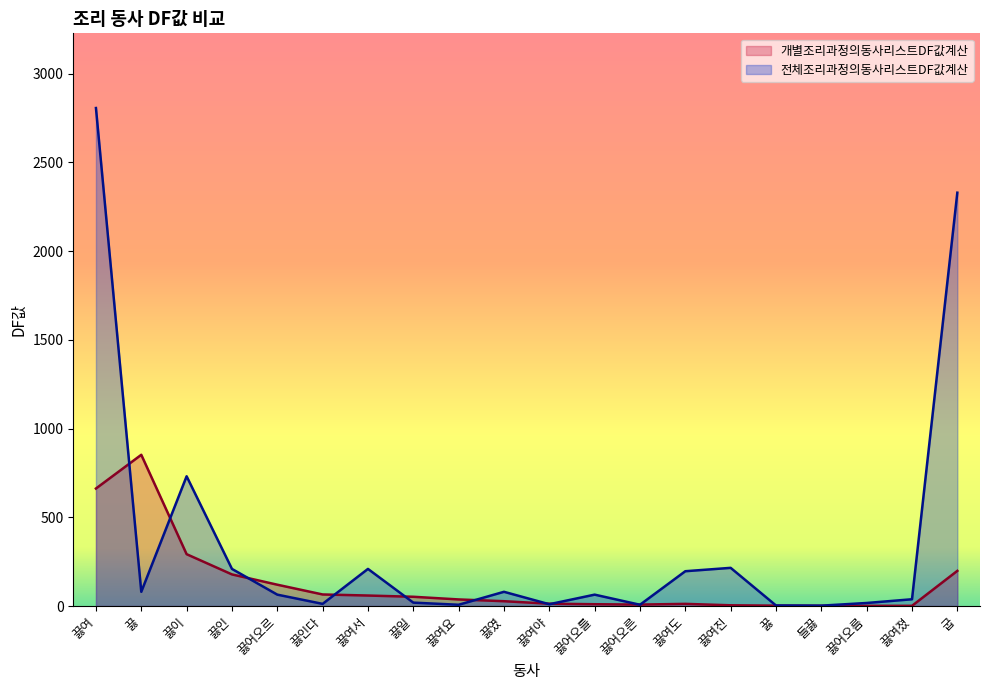

How many data points in 전체조리과정의동사리스트DF값계산 are less than 64?

9